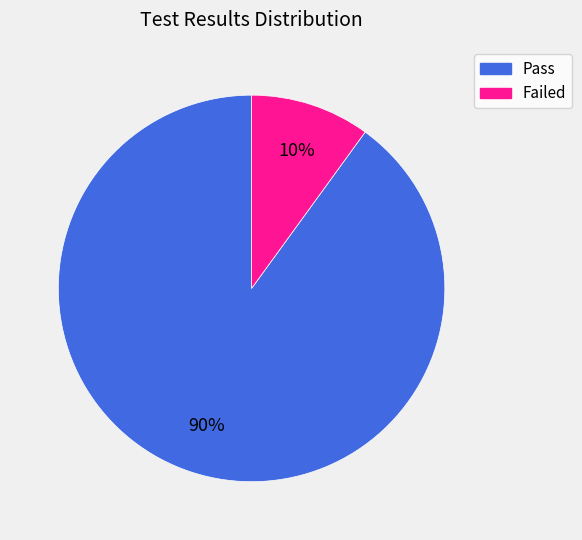

The Failed slice represents 24% of the pie. True or false?

False